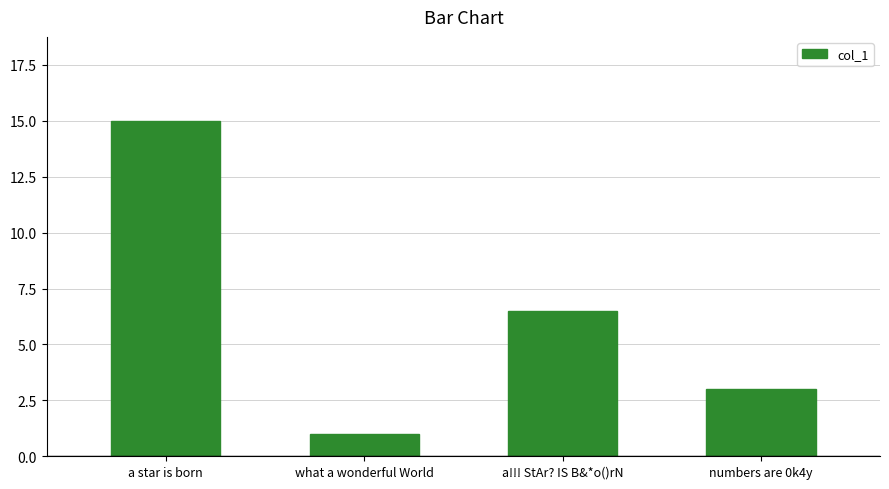

What is the value of the 4th bar from the left?

3.0